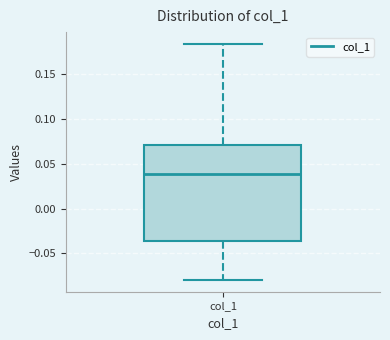

Transcribe this box plot: give where the median line is, the range the box spans, and where the two whiskers end, as read against the y-axis. The values are not printed on the chart, so give them approximately, as read against the axis.

median 0.040, box -0.035 to 0.070, whiskers -0.080 to 0.185